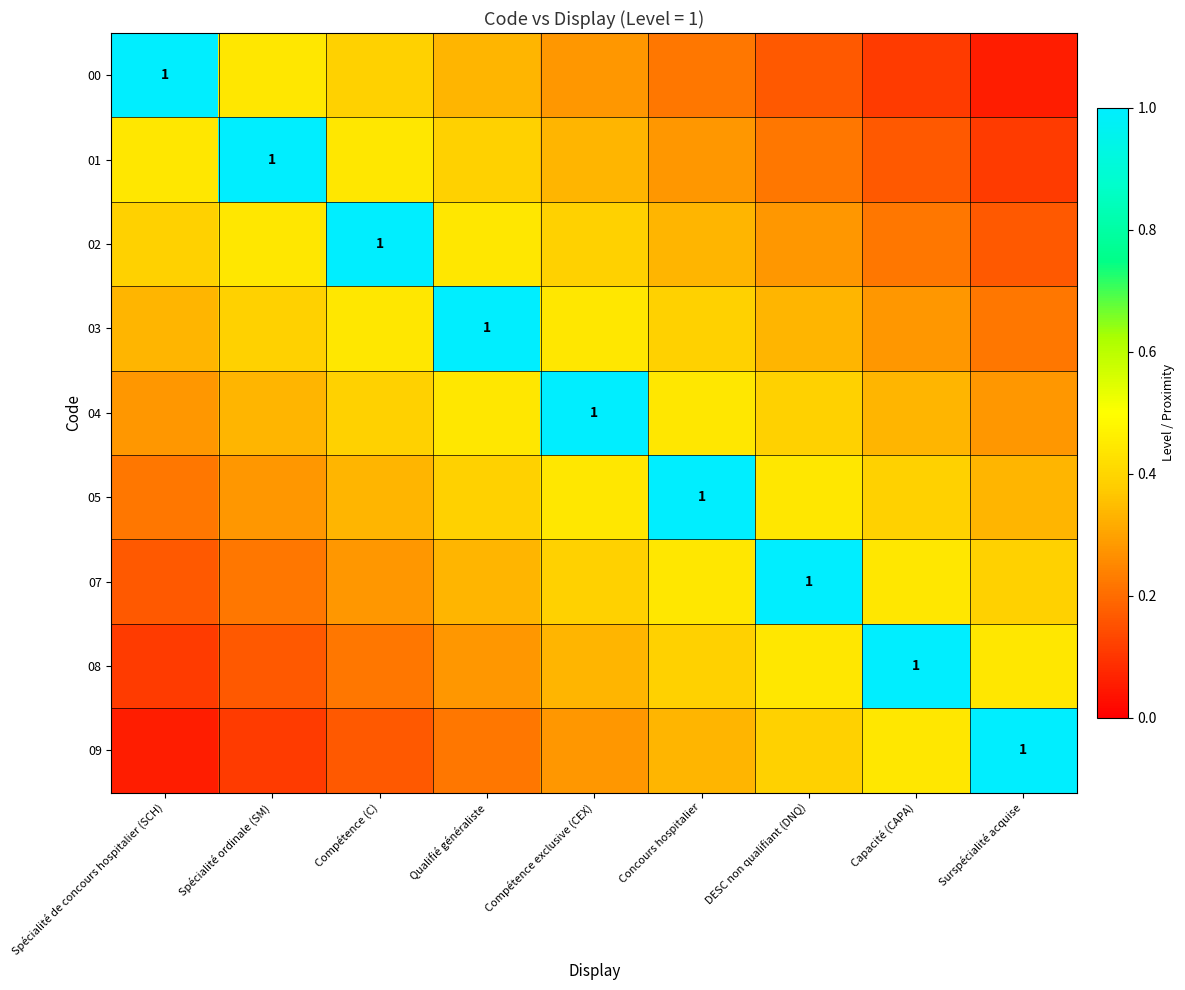

Which category has the highest value across all series?

Spécialité de concours hospitalier (SCH)